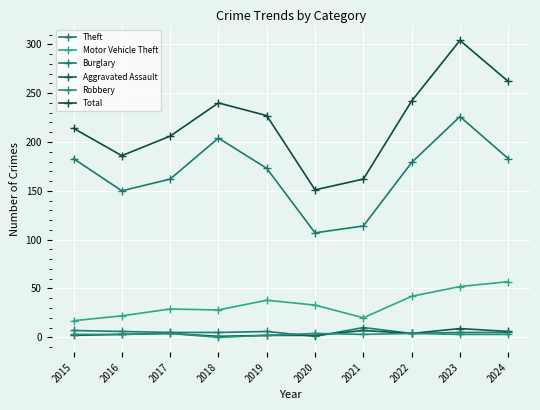

Is the value of Total at 2024 greater than the value of Aggravated Assault at 2023?

Yes